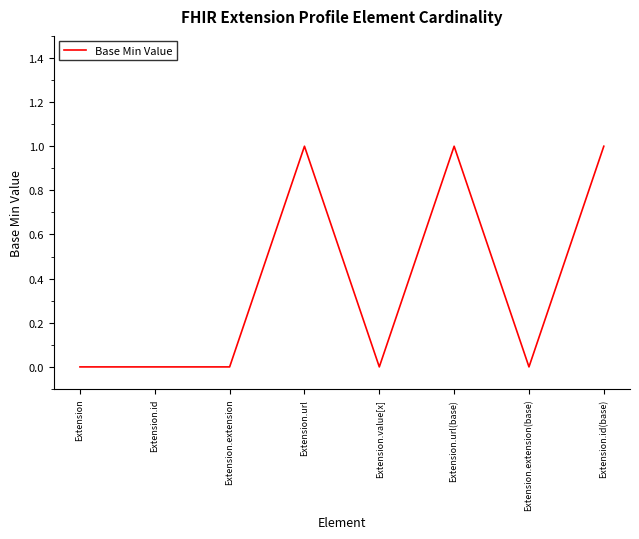

Count the number of data series in this chart.

1